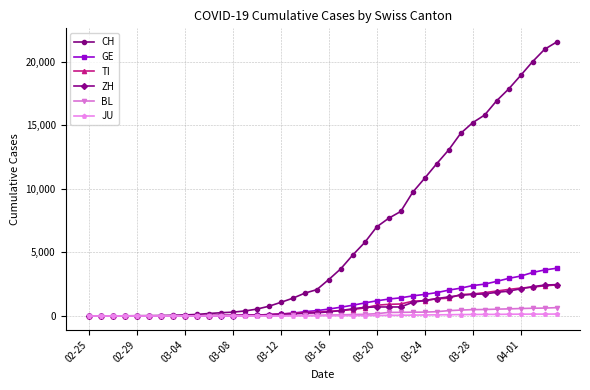

Which series has the widest spread of values?

CH